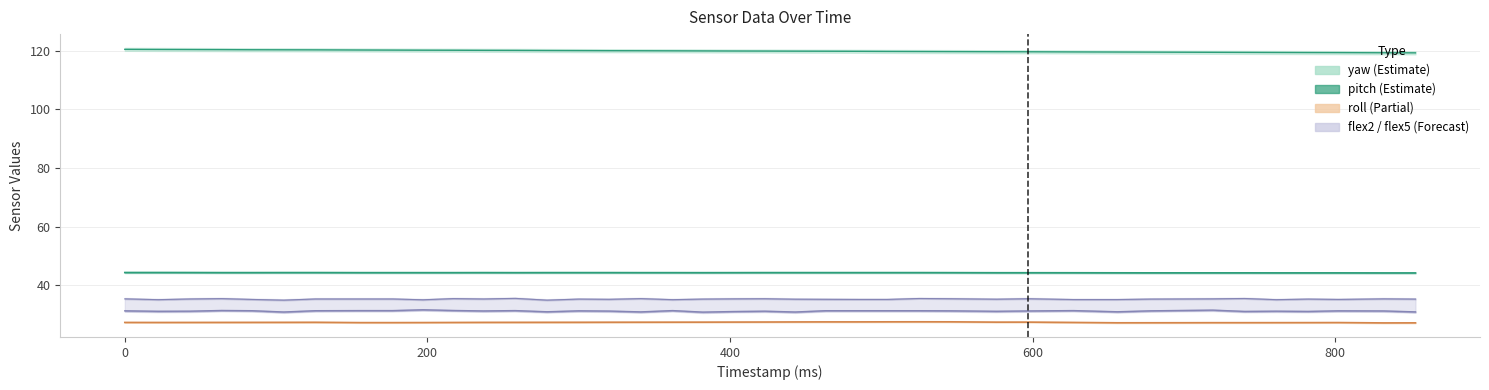

Reading right to left, list all the values displayed in this chart.

pitch: 853=44.3	832=44.3	802=44.3	782=44.3	761=44.3	740=44.3	719=44.3	698=44.3	678=44.3	656=44.3	627=44.3	597=44.3	576=44.3	546=44.4	525=44.4	504=44.4	484=44.4	463=44.4	443=44.4	423=44.4	402=44.4	382=44.4	362=44.4	341=44.4	320=44.4	300=44.4	279=44.4	258=44.4	237=44.4	217=44.4	197=44.4	177=44.4	156=44.4	126=44.4	105=44.4	84=44.4	64=44.4	43=44.4	22=44.4	0=44.4
roll: 853=27.3	832=27.2	802=27.4	782=27.3	761=27.3	740=27.3	719=27.3	698=27.3	678=27.3	656=27.3	627=27.4	597=27.5	576=27.5	546=27.6	525=27.6	504=27.6	484=27.6	463=27.6	443=27.6	423=27.5	402=27.5	382=27.5	362=27.5	341=27.5	320=27.5	300=27.4	279=27.4	258=27.4	237=27.4	217=27.4	197=27.4	177=27.3	156=27.3	126=27.4	105=27.4	84=27.4	64=27.4	43=27.4	22=27.4	0=27.4
yaw: 853=119.2	832=119.3	802=119.3	782=119.3	761=119.4	740=119.4	719=119.4	698=119.5	678=119.5	656=119.5	627=119.6	597=119.6	576=119.6	546=119.7	525=119.7	504=119.7	484=119.8	463=119.8	443=119.8	423=119.9	402=119.9	382=119.9	362=119.9	341=120.0	320=120.0	300=120.0	279=120.0	258=120.1	237=120.1	217=120.1	197=120.2	177=120.2	156=120.2	126=120.3	105=120.3	84=120.3	64=120.3	43=120.4	22=120.4	0=120.5
flex2: 853=31.0	832=31.3	802=31.4	782=31.2	761=31.2	740=31.2	719=31.6	698=31.5	678=31.4	656=31.0	627=31.4	597=31.3	576=31.2	546=31.4	525=31.4	504=31.4	484=31.4	463=31.4	443=31.0	423=31.2	402=31.1	382=30.9	362=31.4	341=31.0	320=31.3	300=31.4	279=31.0	258=31.4	237=31.3	217=31.5	197=31.7	177=31.4	156=31.4	126=31.4	105=31.0	84=31.4	64=31.5	43=31.2	22=31.2	0=31.4
flex5: 853=35.4	832=35.4	802=35.2	782=35.4	761=35.2	740=35.6	719=35.4	698=35.4	678=35.4	656=35.2	627=35.2	597=35.5	576=35.3	546=35.5	525=35.6	504=35.2	484=35.2	463=35.3	443=35.3	423=35.5	402=35.4	382=35.4	362=35.2	341=35.5	320=35.3	300=35.4	279=35.0	258=35.6	237=35.4	217=35.5	197=35.1	177=35.4	156=35.4	126=35.4	105=35.0	84=35.2	64=35.5	43=35.4	22=35.2	0=35.4